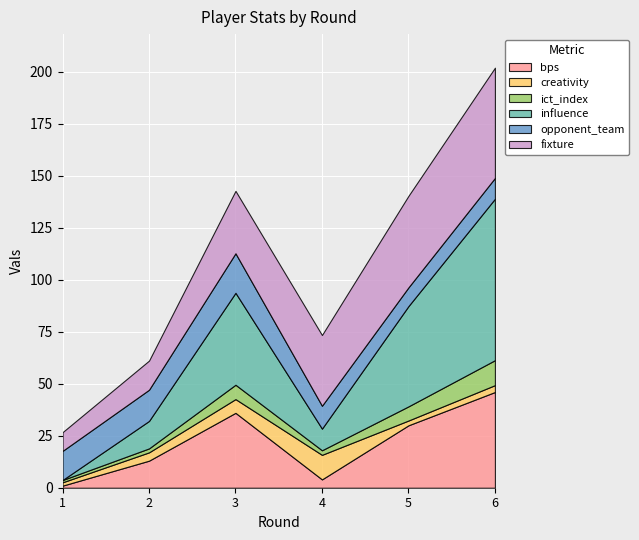

What is the sum of the opponent_team values at Round 4 and Round 1?

25.0